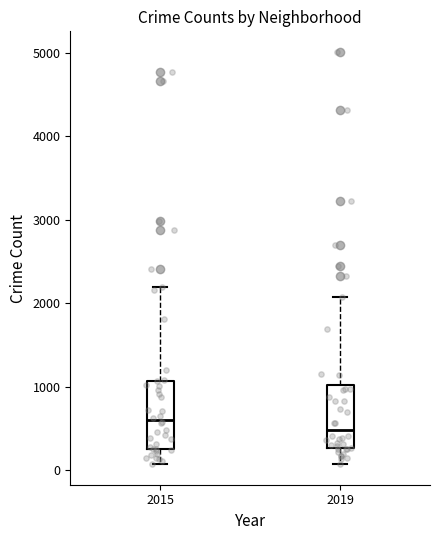

Reading left to right, transcribe this box plot: for each box, give where its median line is, the range the box spans, and where its two whiskers end, as read against the y-axis. The values are not printed on the chart, so give them approximately, as read against the axis.

2015: median 600, box 300 to 1100, whiskers 100 to 2200
2019: median 500, box 300 to 1000, whiskers 100 to 2100